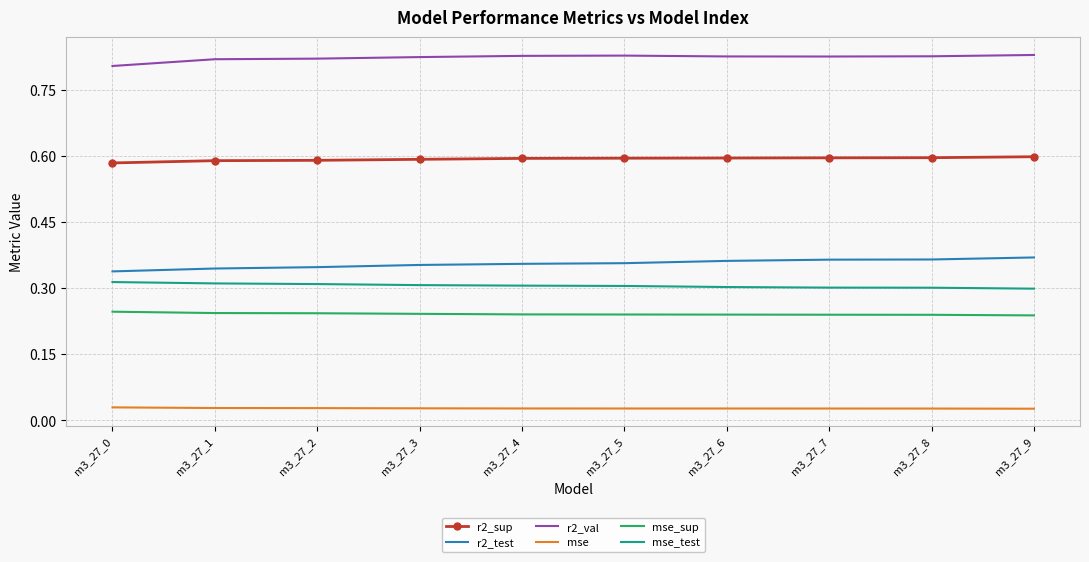

What is the total value across all series at m3_27_9?

2.4